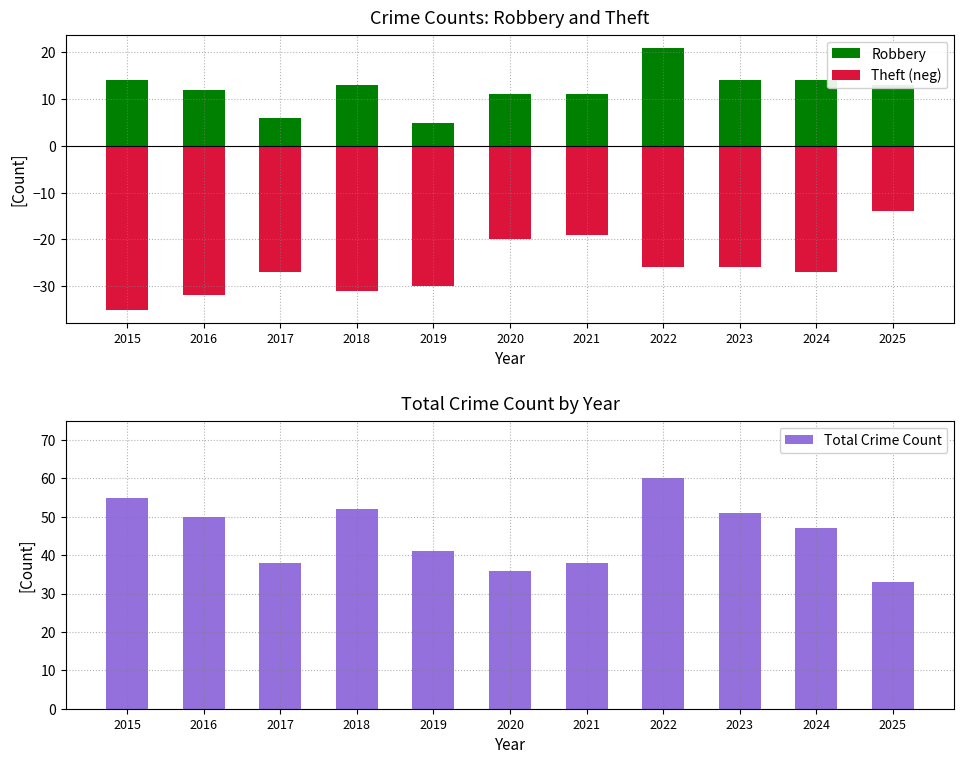

What is the spread (max minus min) of values at 2016?

82